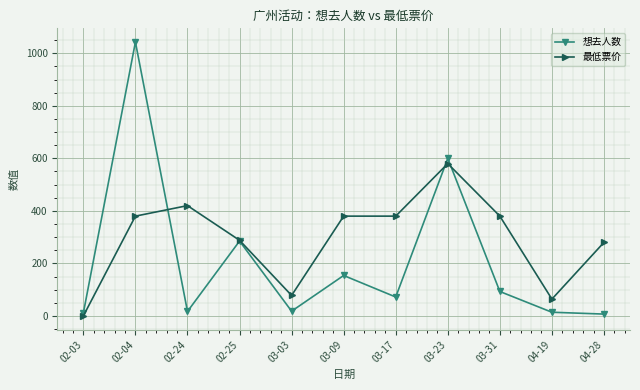

Where is the first local maximum for 想去人数?

02-04